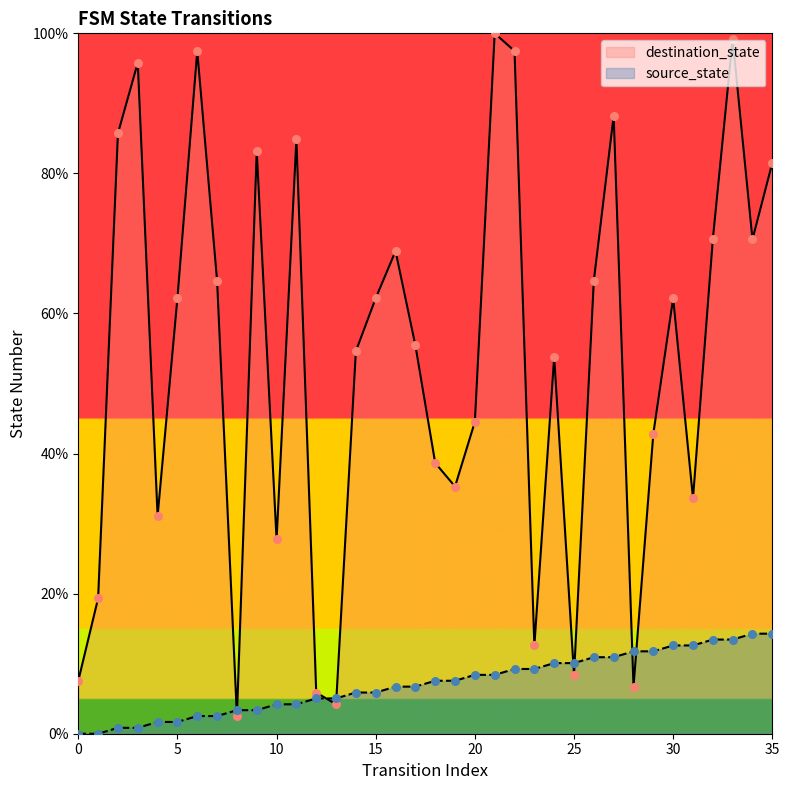

At which category is the sum across all series the highest?

33